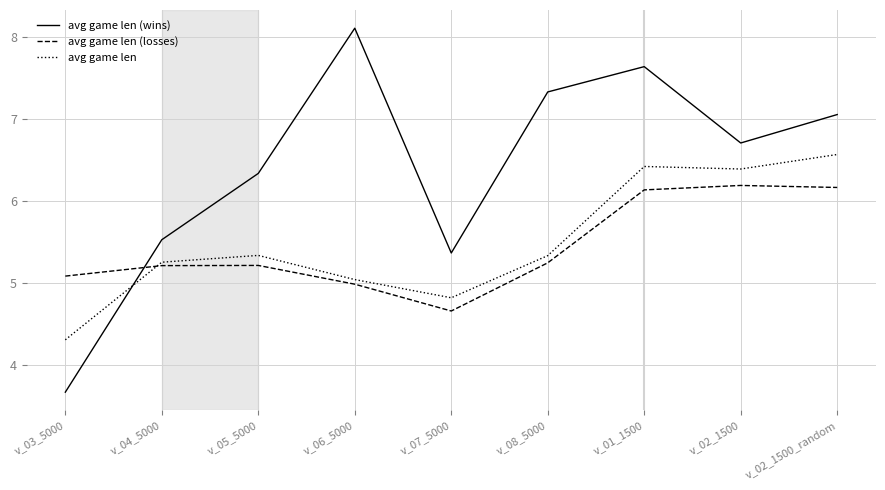

List the series in order of their peak value, highest first.

avg game len (wins), avg game len, avg game len (losses)